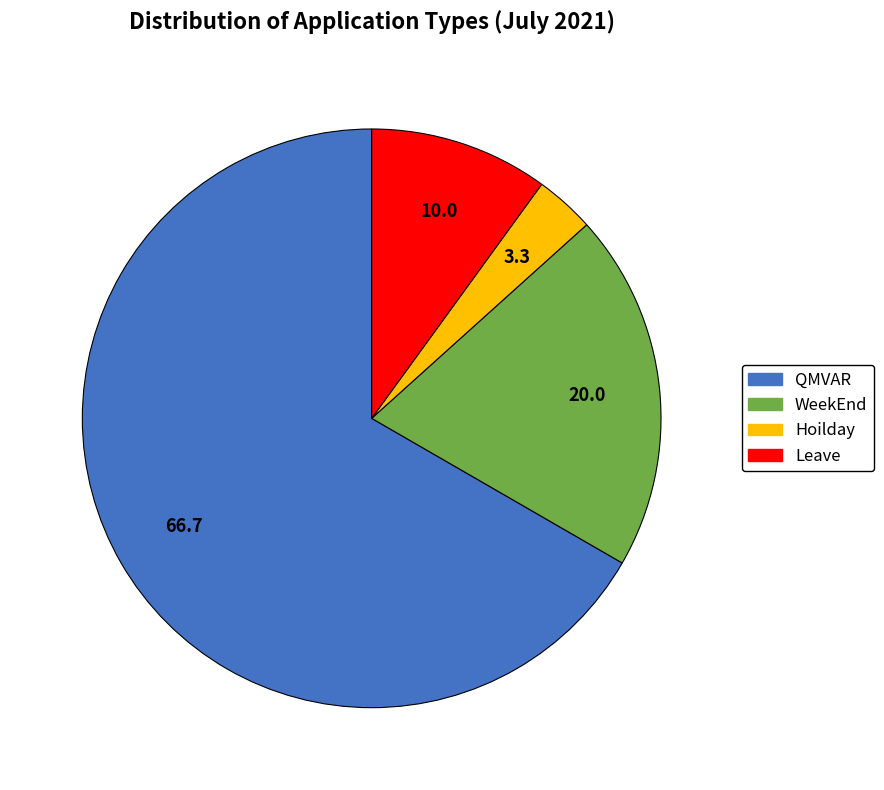

Rank the categories by value from highest to lowest.

QMVAR, WeekEnd, Leave, Hoilday